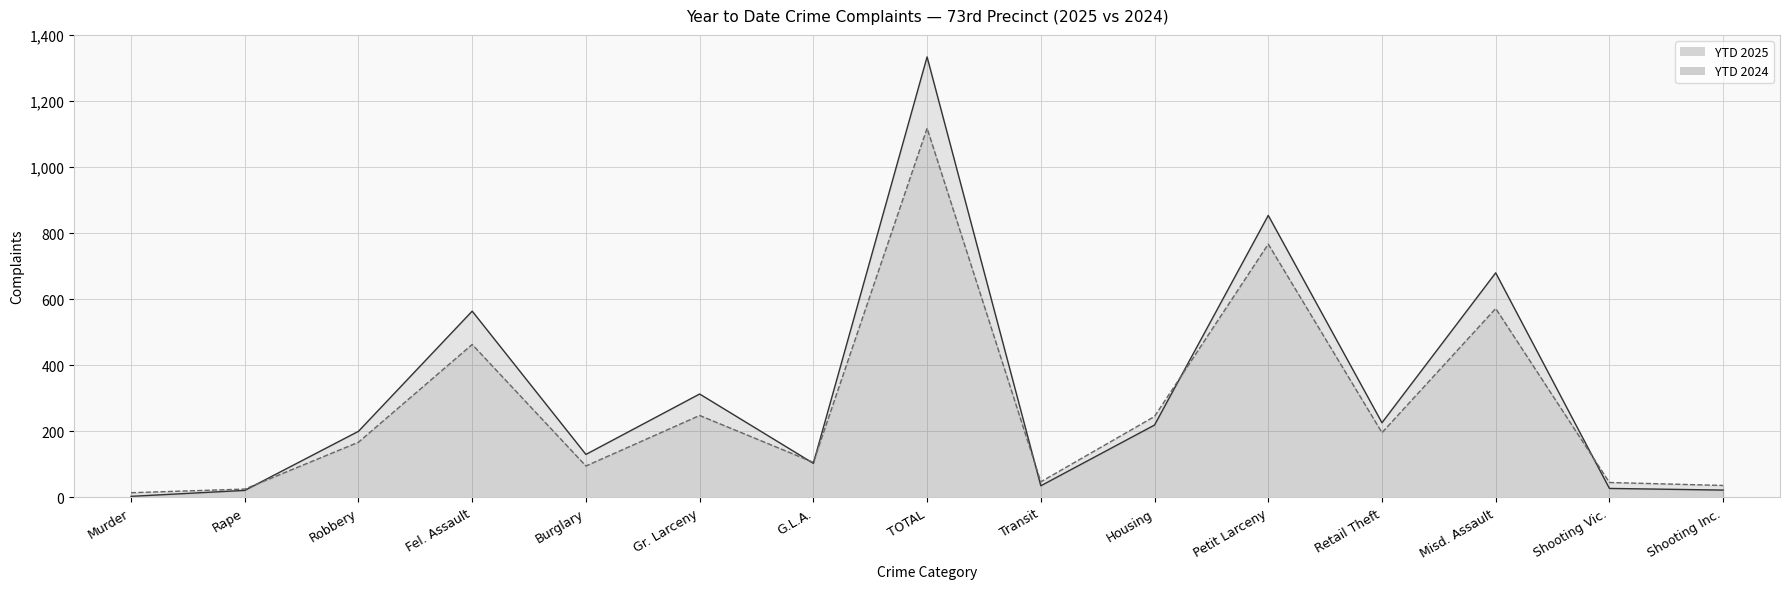

At which label does YTD 2025 first exceed 200?

Fel. Assault